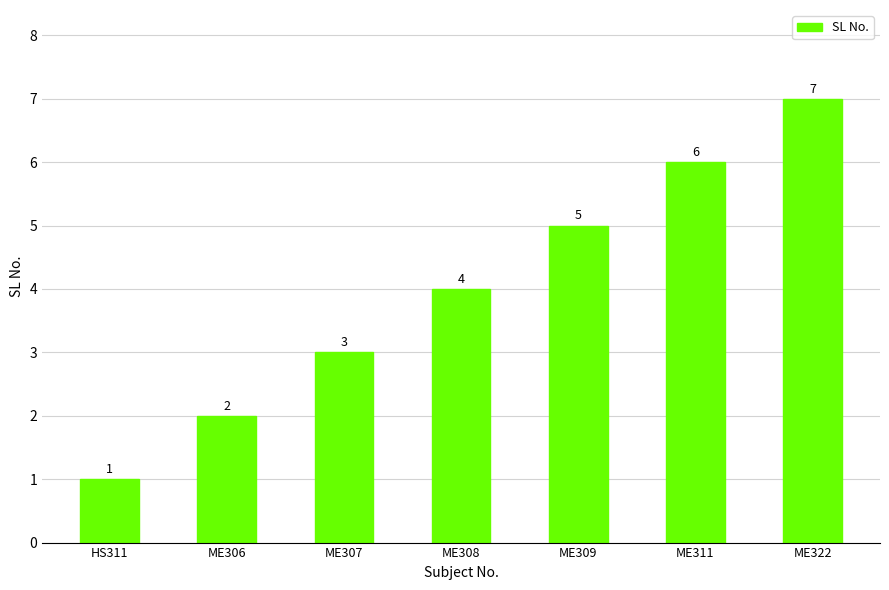

What is the difference between the values at ME306 and ME309?

3